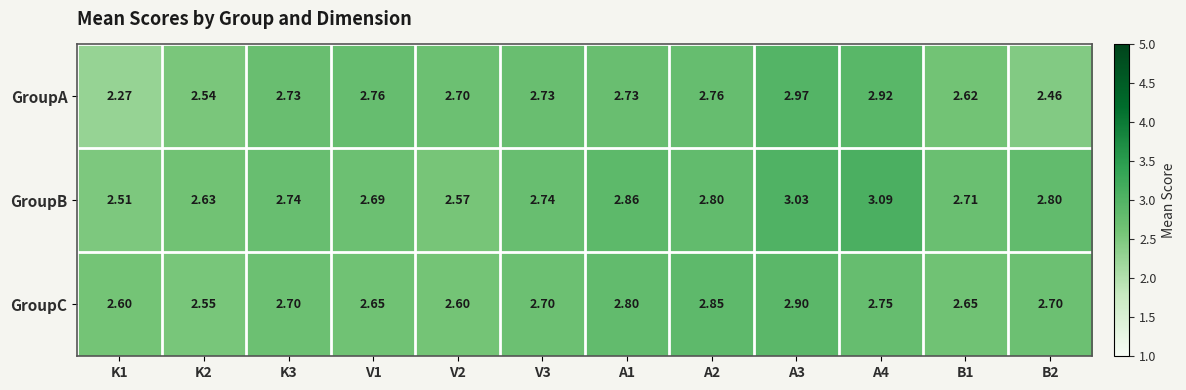

Is the value of GroupA at A2 greater than the value of GroupB at K1?

Yes